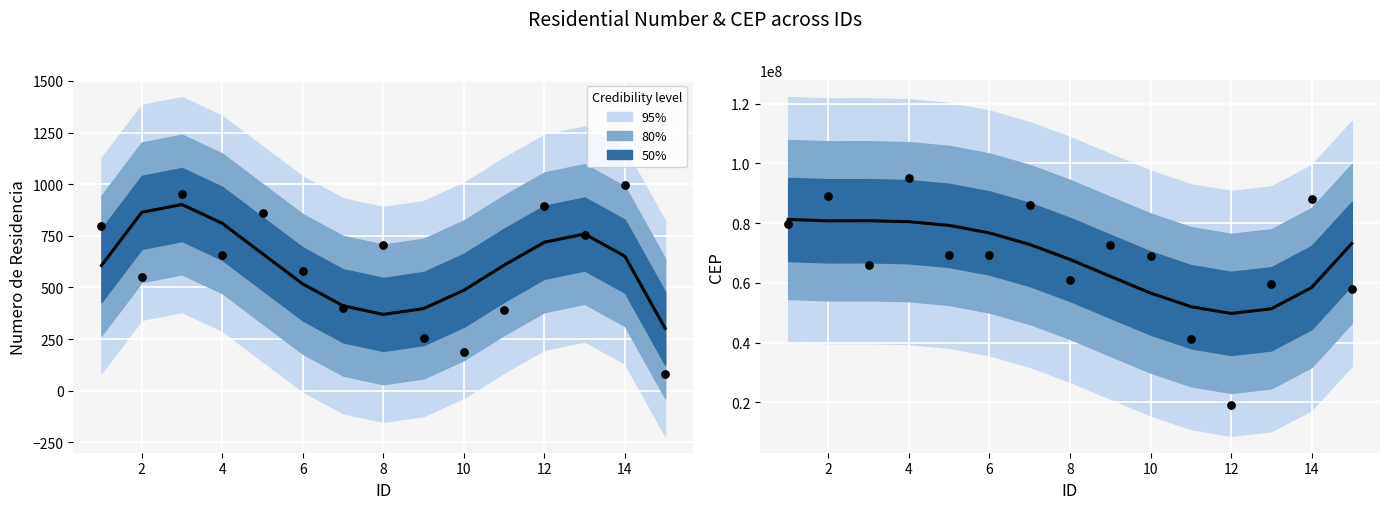

Which series has the largest total across all categories?

CEP (smoothed)